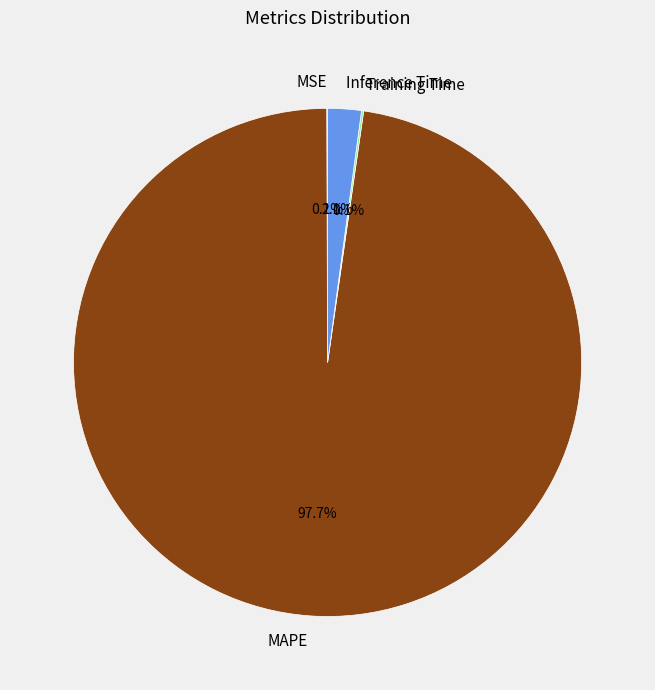

Which category has the biggest portion of the pie?

MAPE